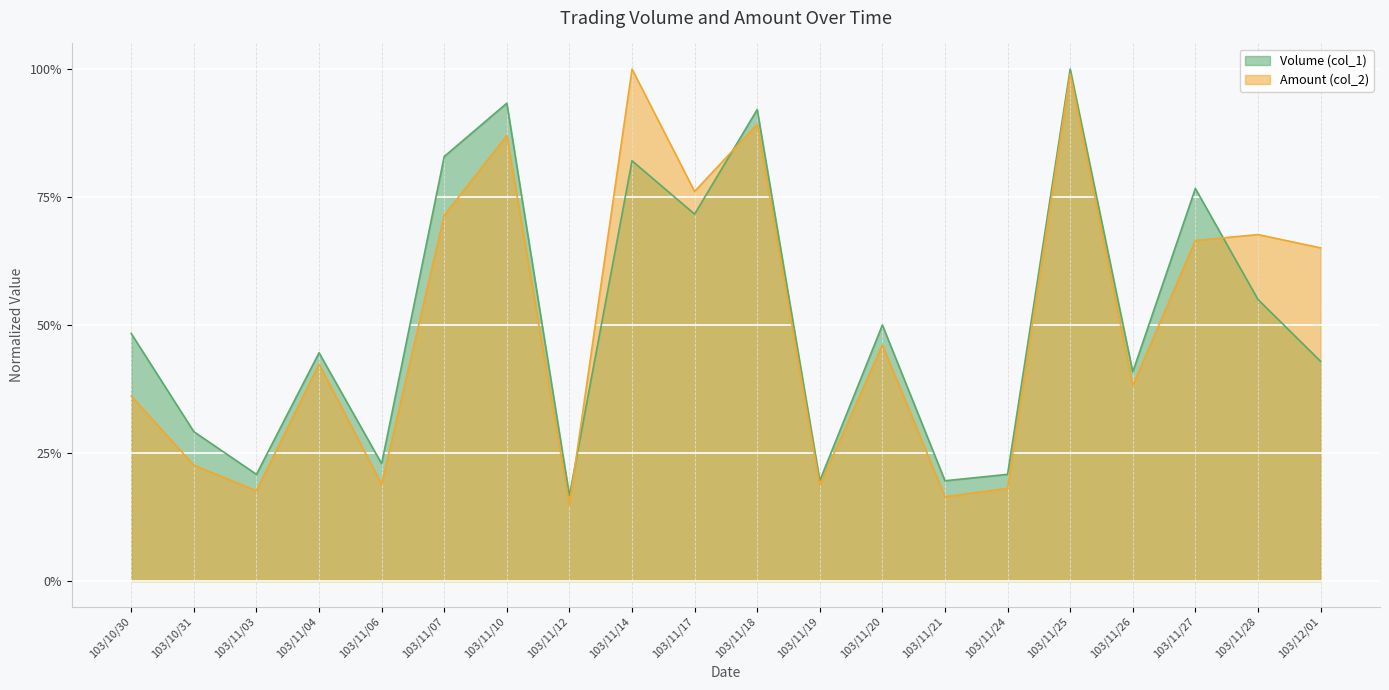

Rank the categories by Amount (col_2) value from highest to lowest.

103/11/14, 103/11/25, 103/11/18, 103/11/10, 103/11/17, 103/11/07, 103/11/28, 103/11/27, 103/12/01, 103/11/20, 103/11/04, 103/11/26, 103/10/30, 103/10/31, 103/11/06, 103/11/19, 103/11/24, 103/11/03, 103/11/21, 103/11/12